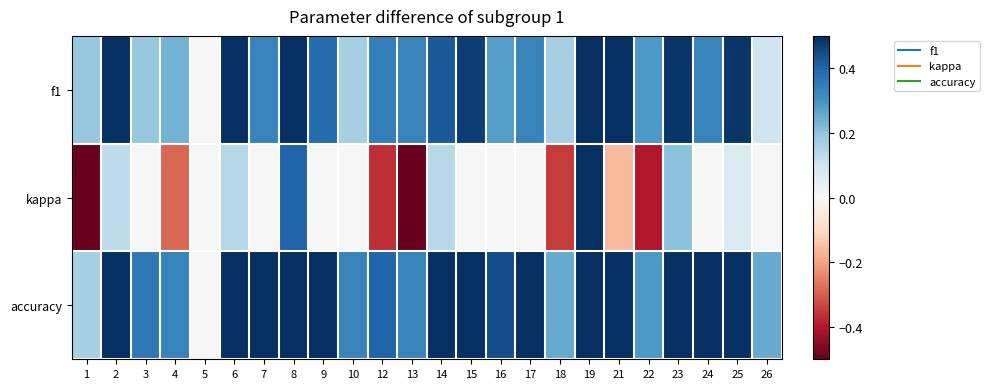

Reading left to right, what are all the values shown in this chart?

f1: 1=0.2	2=0.6	3=0.2	4=0.2	5=0.0	6=0.5	7=0.3	8=0.7	9=0.4	10=0.2	12=0.3	13=0.3	14=0.4	15=0.5	16=0.3	17=0.3	18=0.2	19=1.0	21=0.6	22=0.3	23=0.5	24=0.3	25=0.5	26=0.1
kappa: 1=-0.7	2=0.1	3=0.0	4=-0.3	5=0.0	6=0.1	7=0.0	8=0.4	9=0.0	10=0.0	12=-0.4	13=-0.5	14=0.1	15=0.0	16=0.0	17=0.0	18=-0.3	19=1.0	21=-0.2	22=-0.4	23=0.2	24=0.0	25=0.1	26=0.0
accuracy: 1=0.2	2=0.6	3=0.4	4=0.3	5=0.0	6=0.6	7=0.5	8=0.7	9=0.5	10=0.3	12=0.4	13=0.3	14=0.5	15=0.6	16=0.4	17=0.5	18=0.2	19=1.0	21=0.6	22=0.3	23=0.5	24=0.5	25=0.5	26=0.2